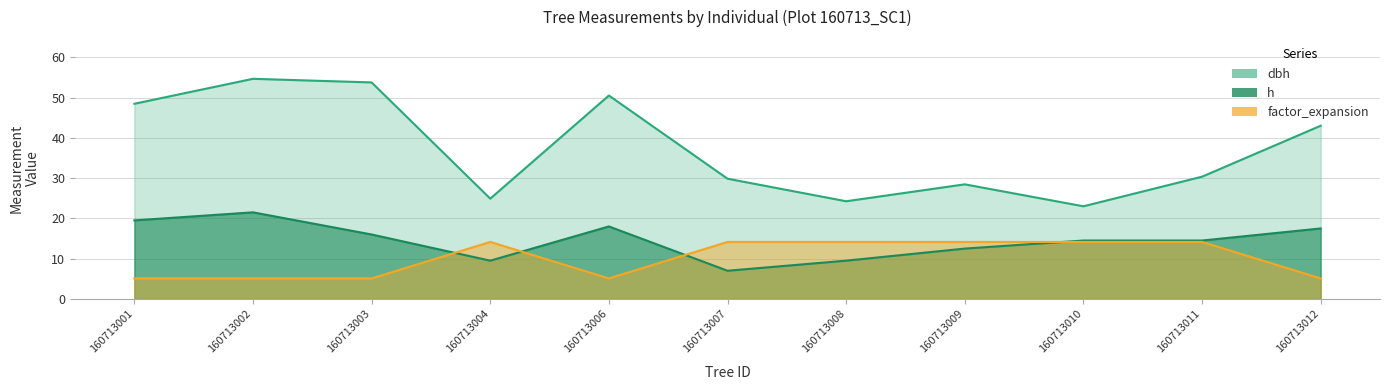

How many values in the dbh series are below 30?

5